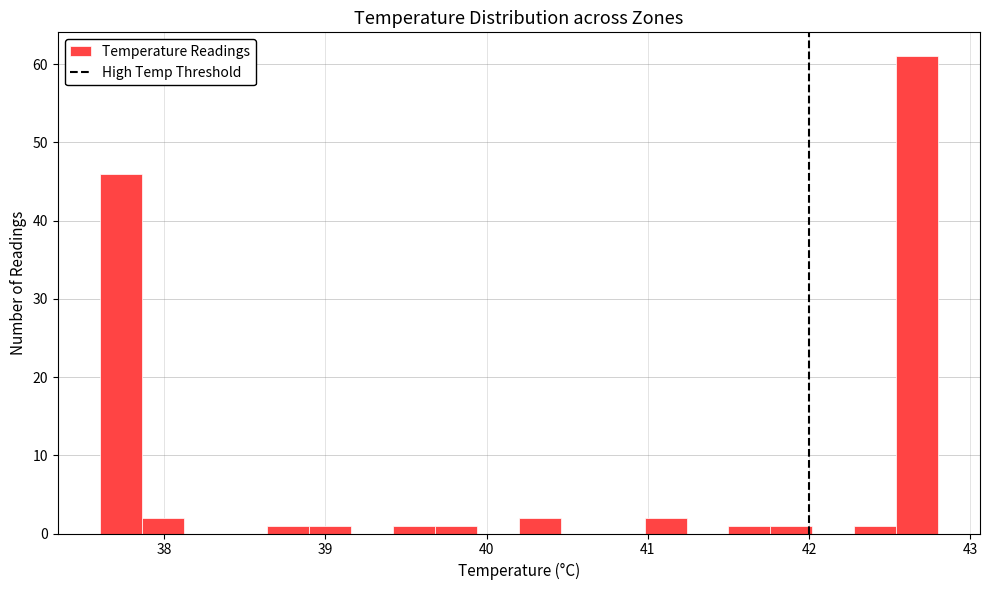

Around what value on the x-axis is the tallest bar? Give the approximate position of its centre, as read against the axis.

42.7